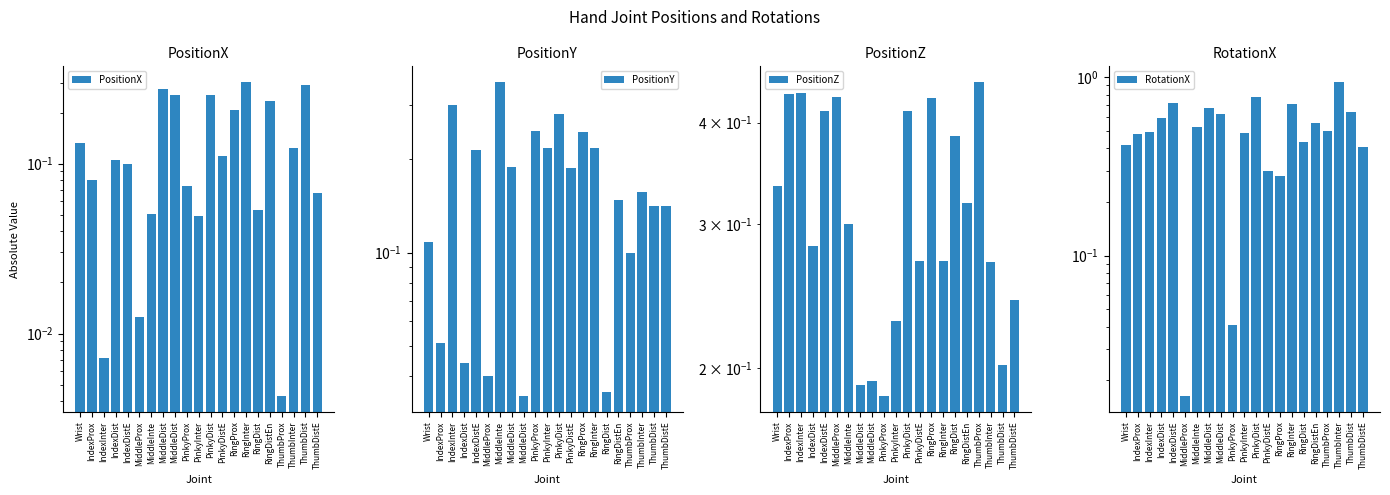

What is the label of the 6th bar from the left?

MiddleProx